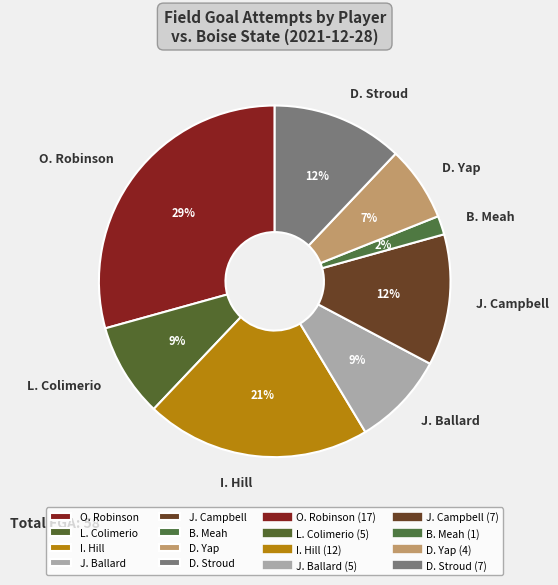

Is the sum of D. Yap and B. Meah greater than half?

No